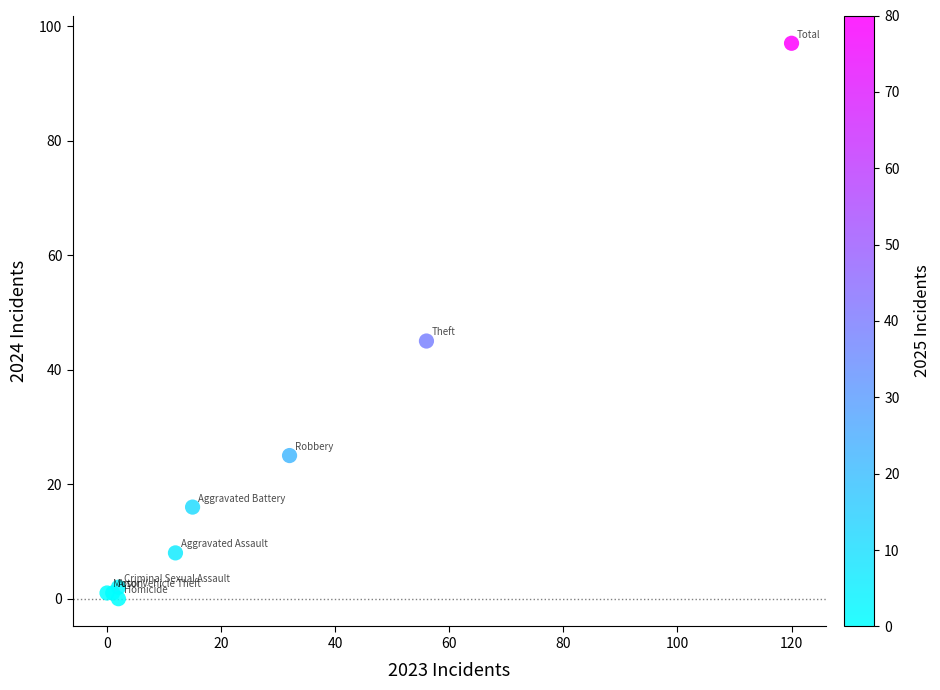

What Y value in the scatter plot is closest to 48?

45